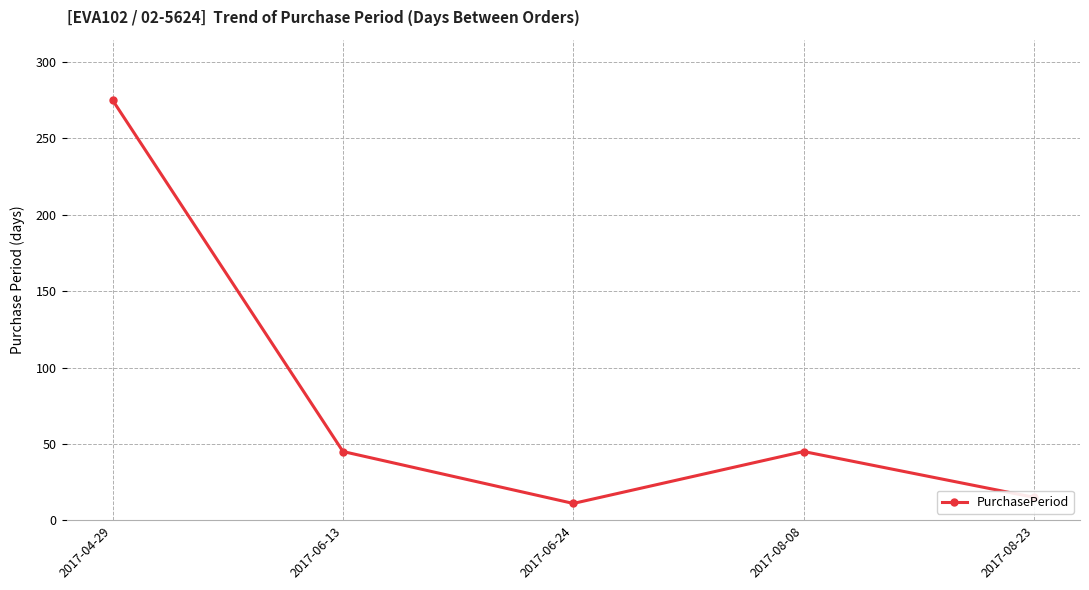

How many lines are shown in the chart?

1